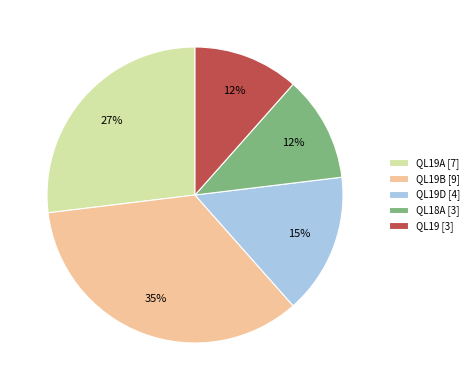

Combined, do QL18A [3] and QL19A [7] account for over 50%?

No